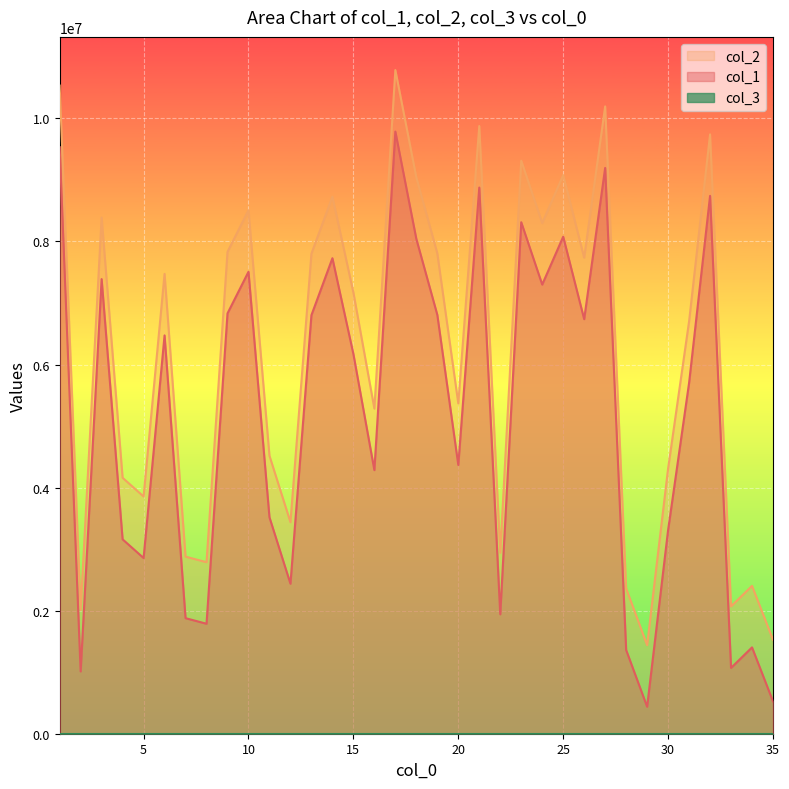

In col_1, how many points are higher than both neighbors (excluding endpoints)?

11